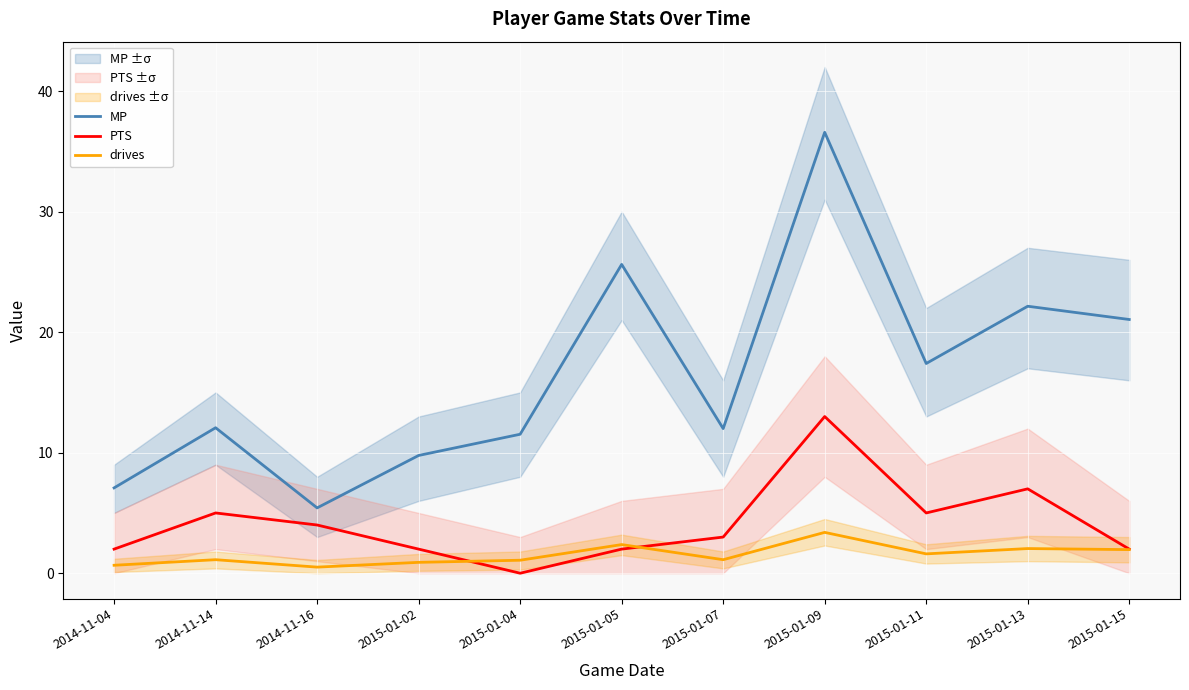

The value of drives at 2015-01-13 is 2.0. True or false?

True